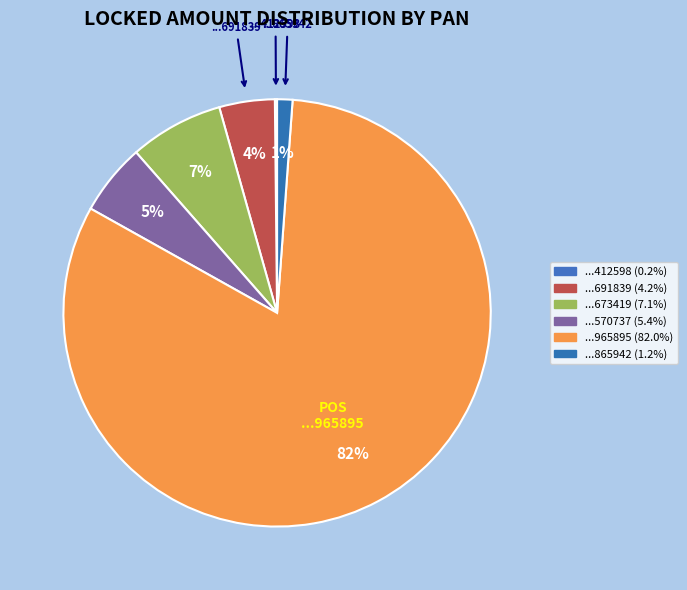

Which category has the biggest portion of the pie?

POS 5859721053965895